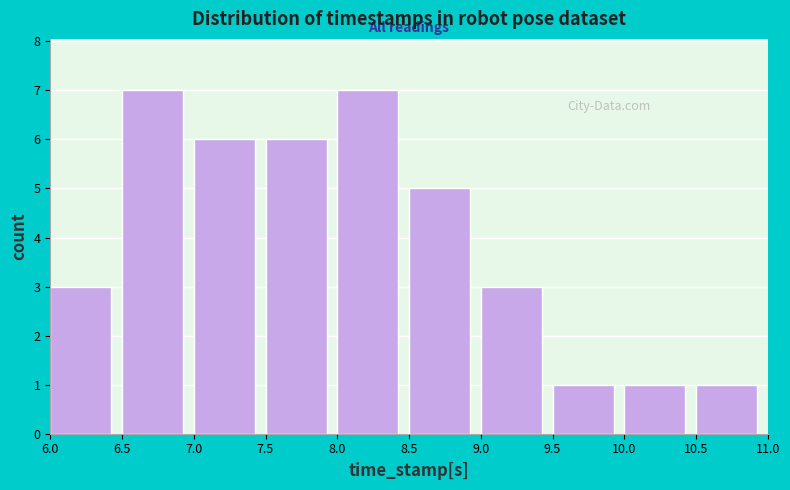

Reading left to right, transcribe this chart: for each bar, give the range it covers on the x-axis and its height. The values are not printed on the chart, so give them approximately, as read against the axis.

6.0 to 6.5: 3
6.5 to 7.0: 7
7.0 to 7.5: 6
7.5 to 8.0: 6
8.0 to 8.5: 7
8.5 to 9.0: 5
9.0 to 9.5: 3
9.5 to 10.0: 1
10.0 to 10.5: 1
10.5 to 11.0: 1